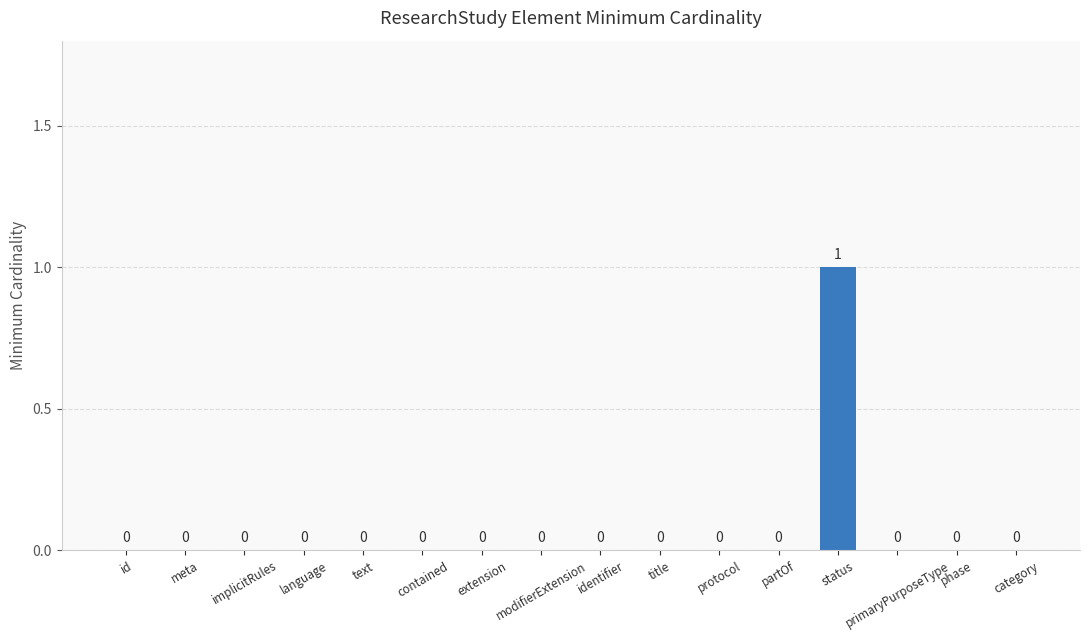

The value at contained is 0. True or false?

True